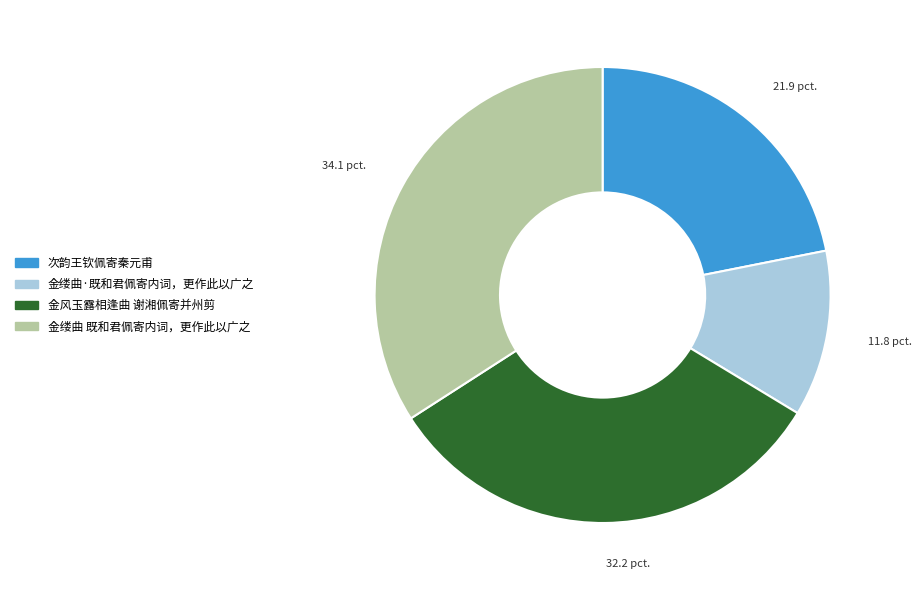

True or false: 金缕曲 既和君佩寄内词，更作此以广之 accounts for 34% of the total.

True